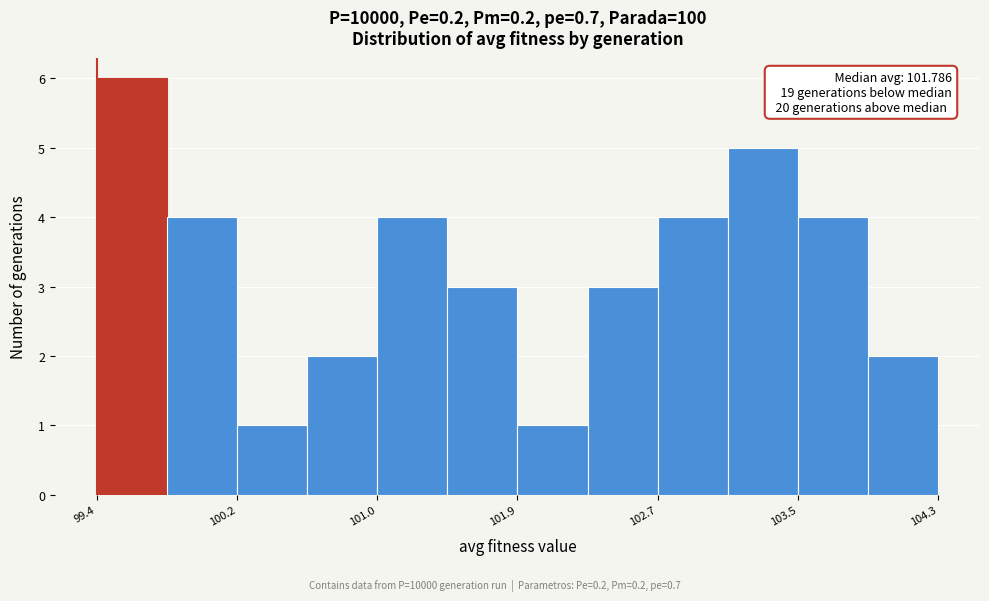

Which range on the x-axis has the tallest bar?

99.4 to 99.8